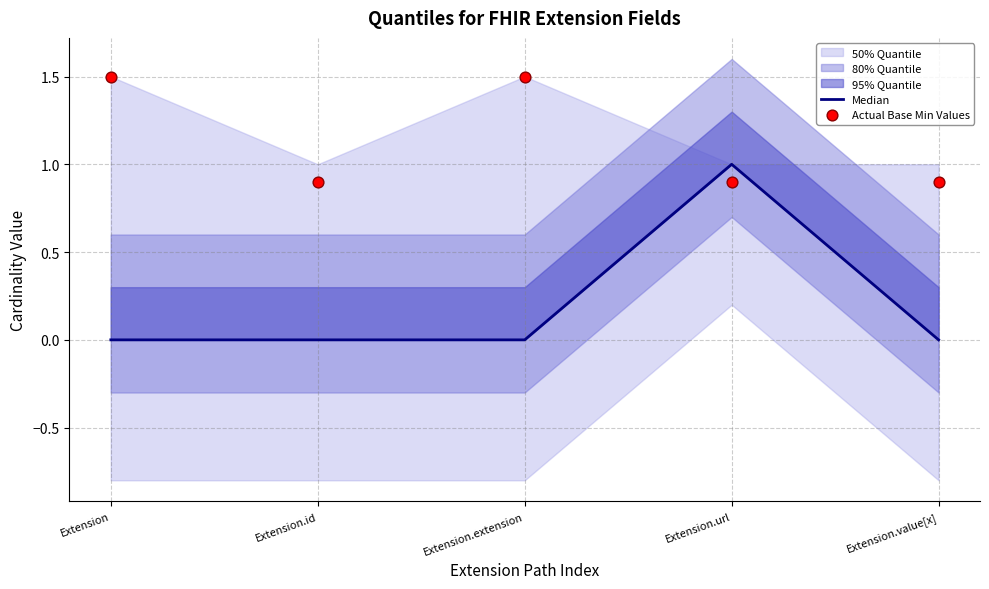

Which series has the largest total across all categories?

Actual Base Min Values